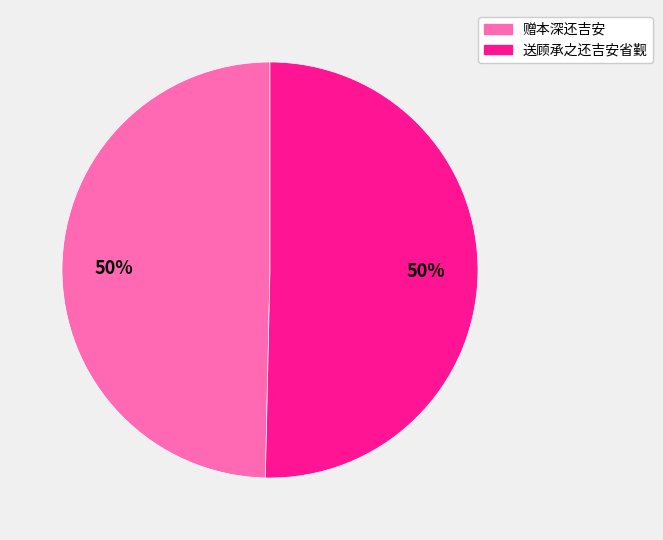

How many segments does this pie chart have?

2